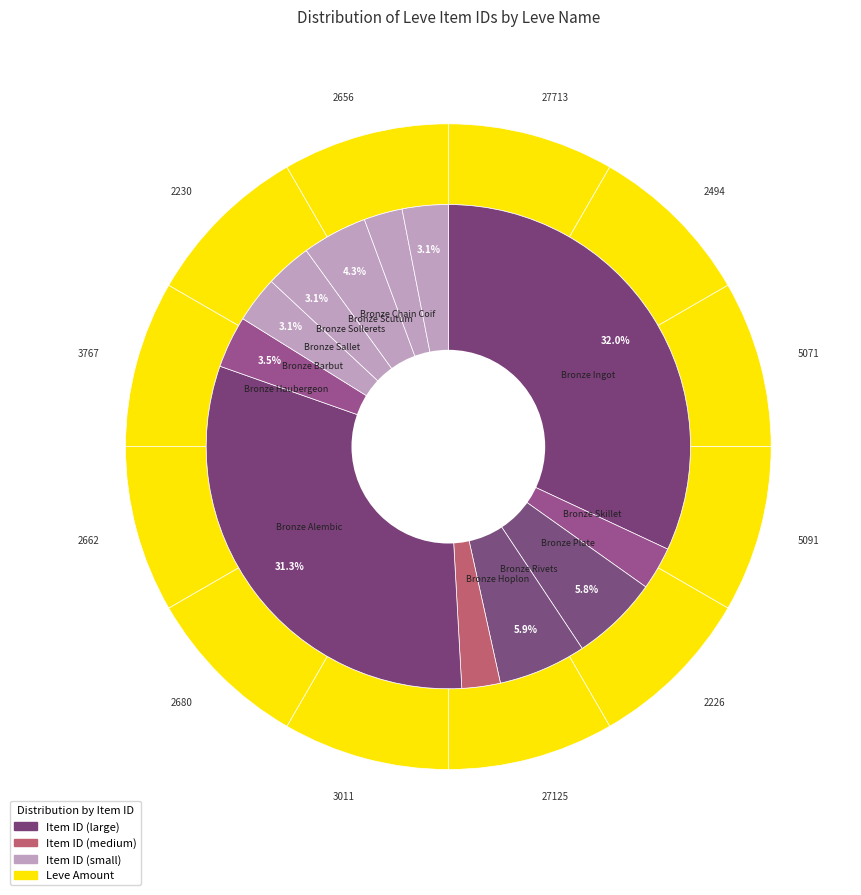

Does Bronze Plate account for over 50% of the chart?

No